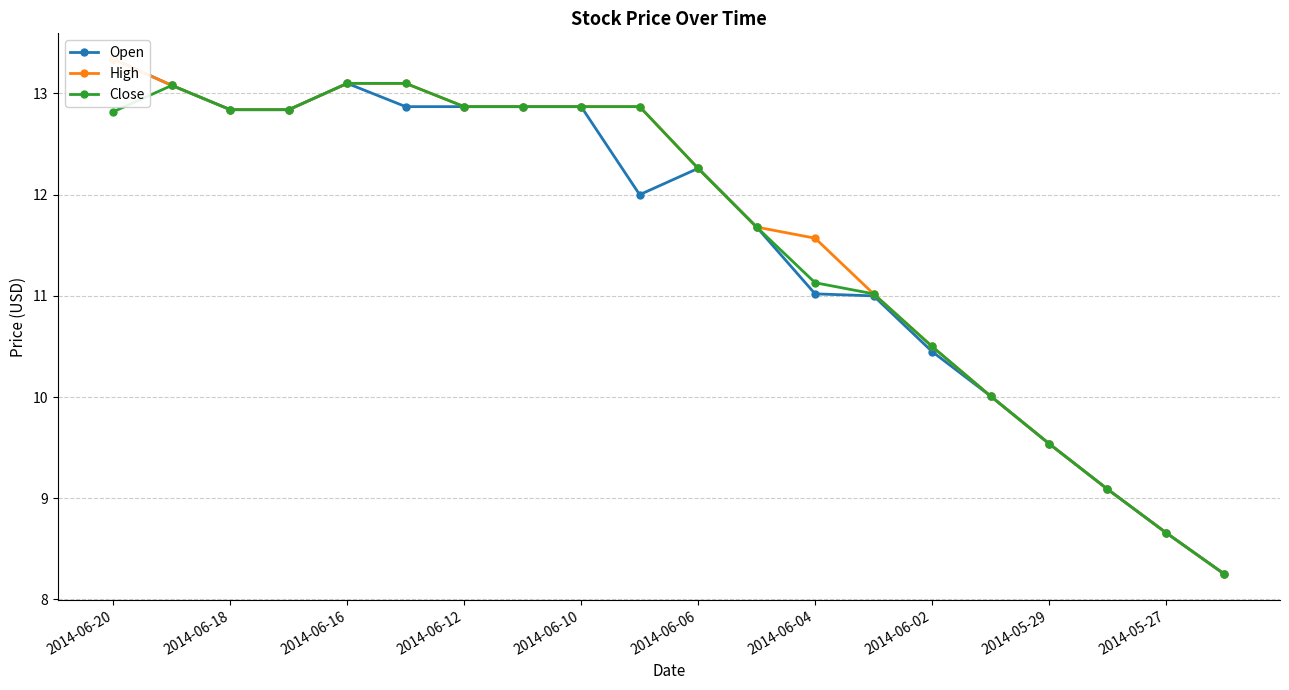

What is the maximum value for Close?

13.1